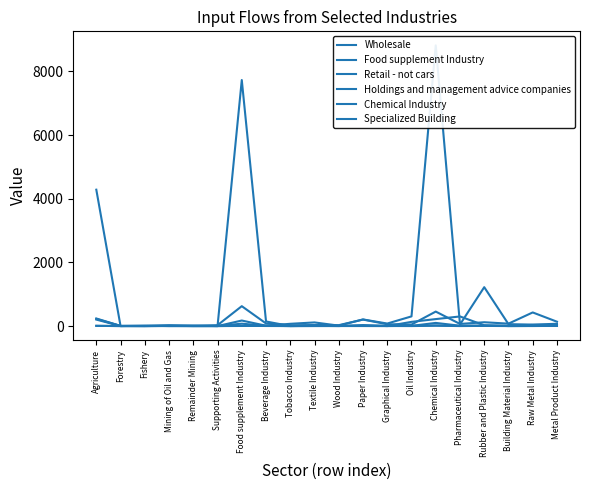

After their last crossing, which series has the higher values: Holdings and management advice companies or Retail - not cars?

Holdings and management advice companies